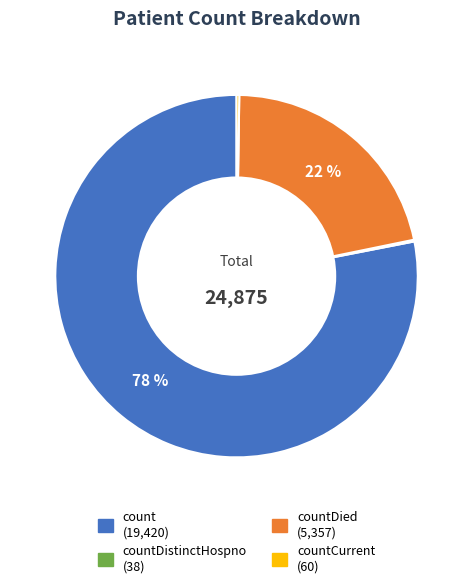

Is there any slice that represents more than half of the pie?

Yes